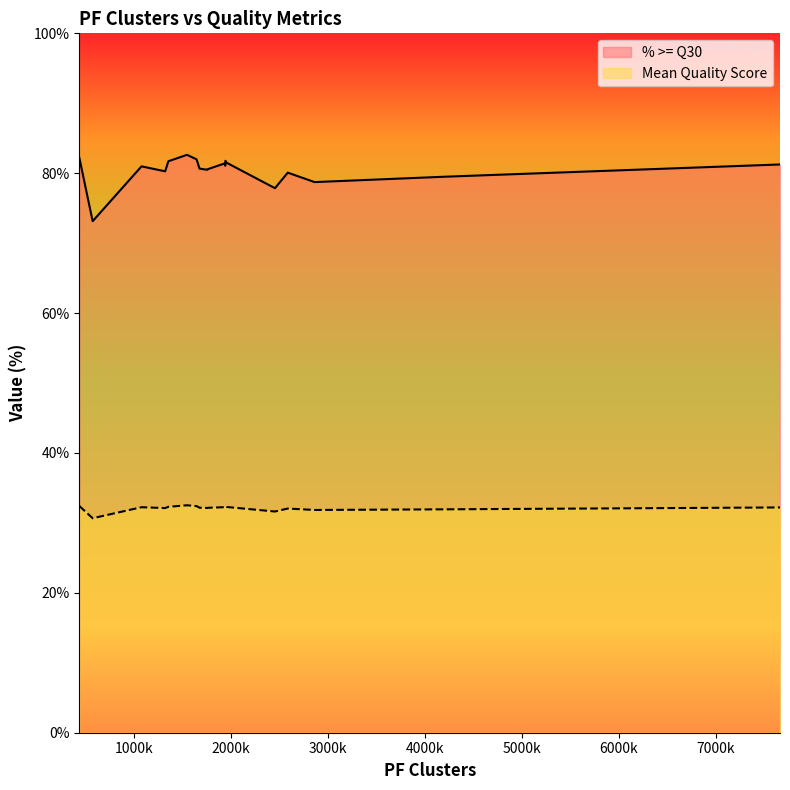

What is the difference between the Mean Quality Score values at 1544484 and 1753958?

0.4